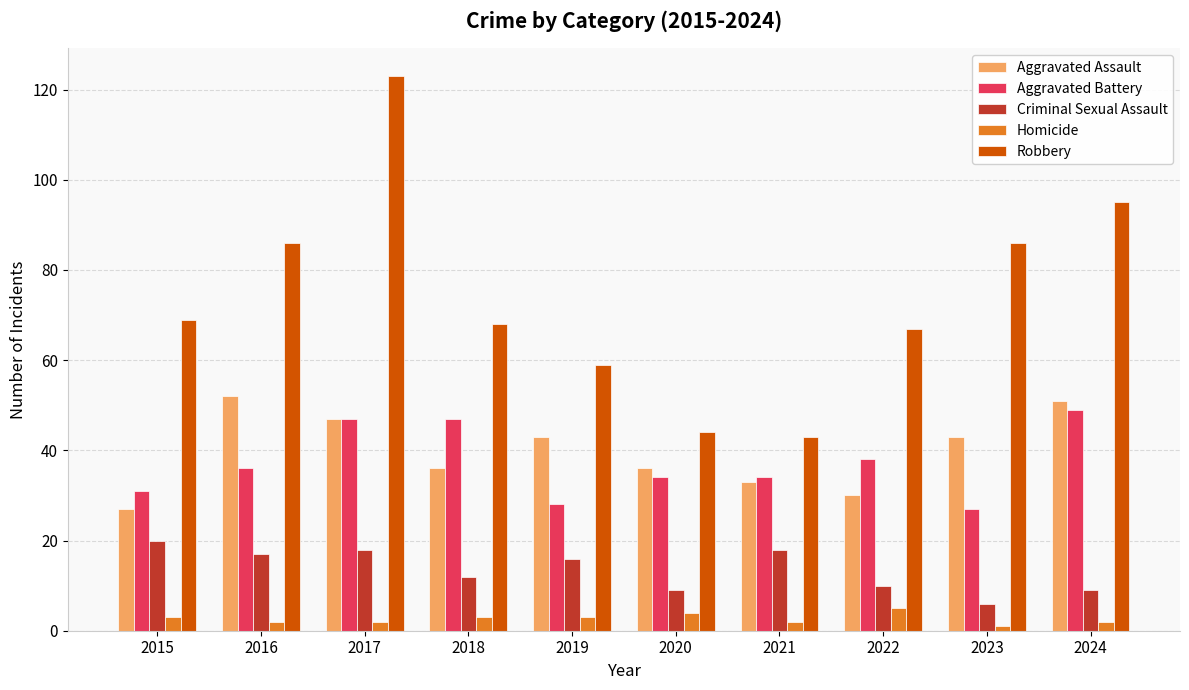

What is the difference between the highest and lowest values at 2017?

121